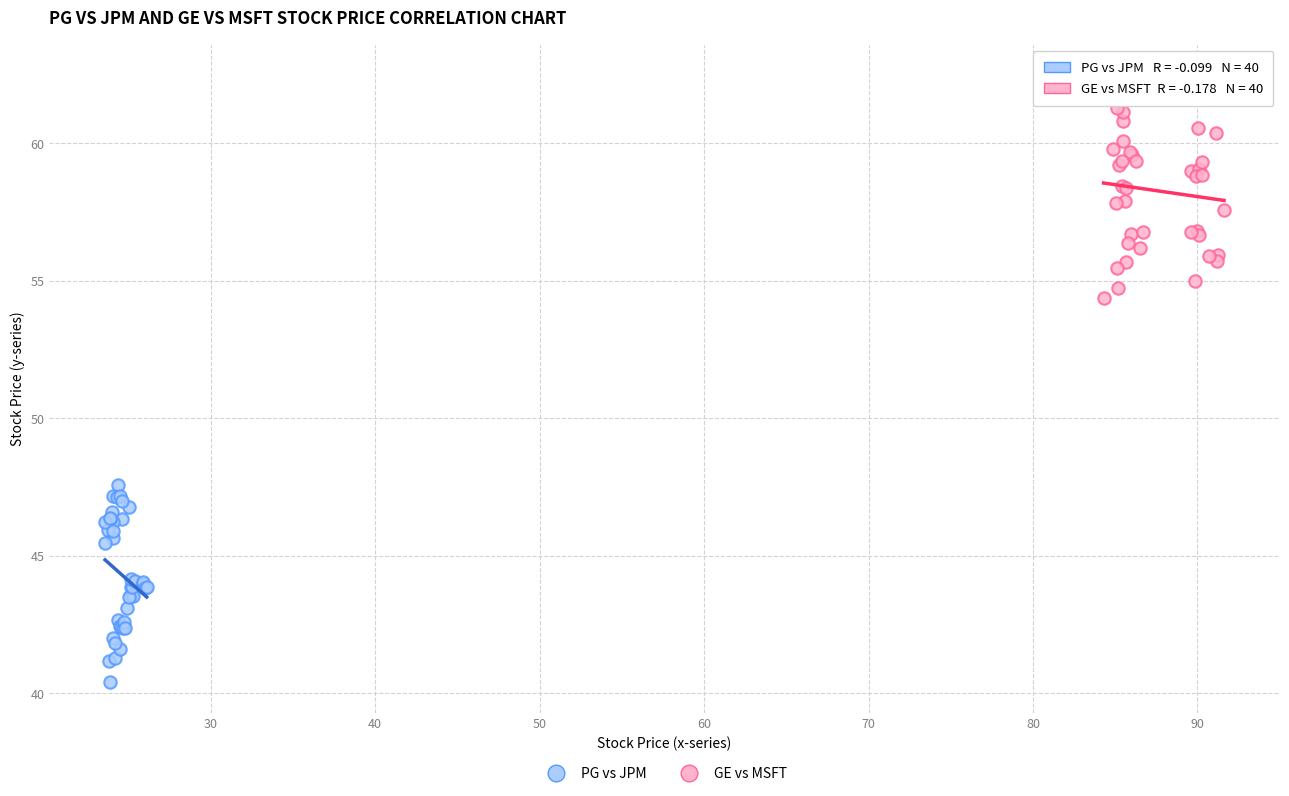

Which series contains the lowest Y value?

GE vs MSFT